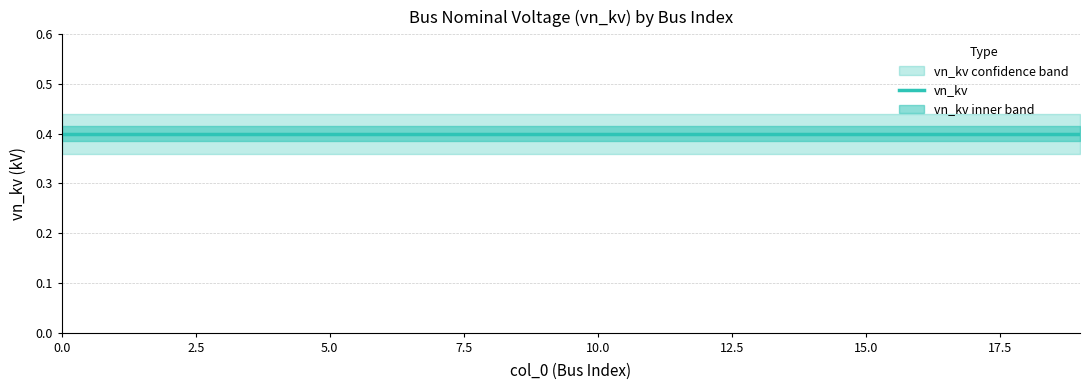

Does the chart display data point markers on the line(s)?

No